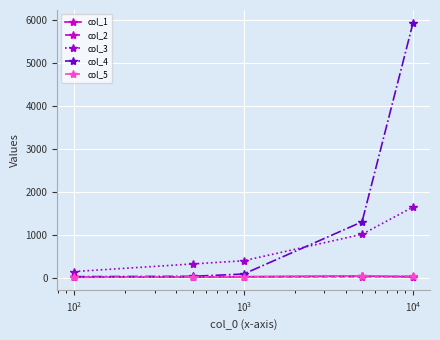

What is the difference between the maximum and minimum values in the col_2 series?

17.1